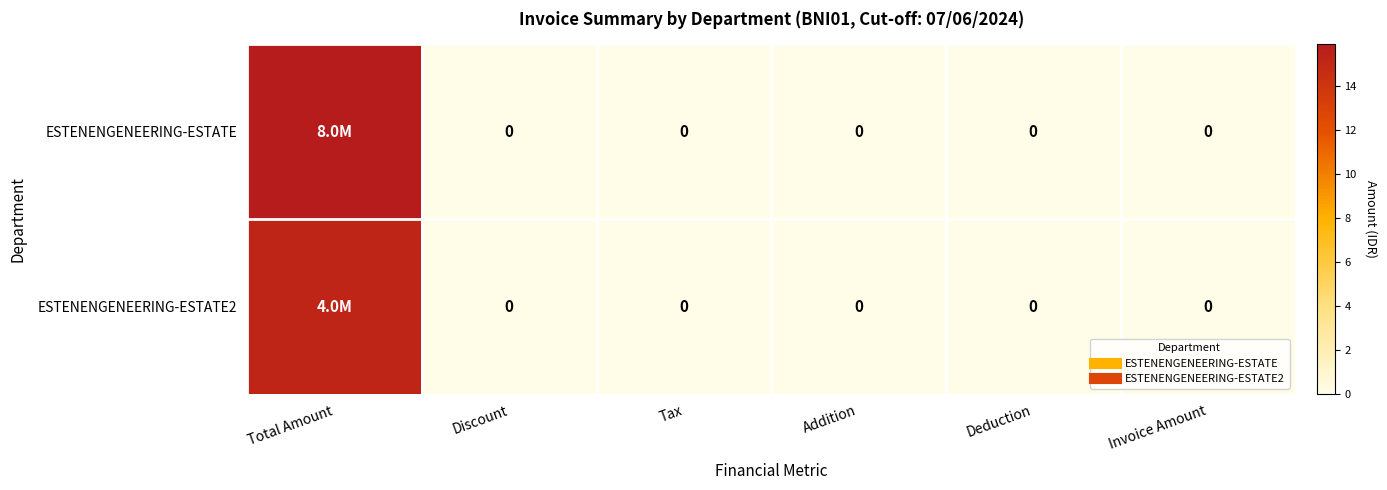

Which has a higher value, Invoice Amount or Tax?

Invoice Amount